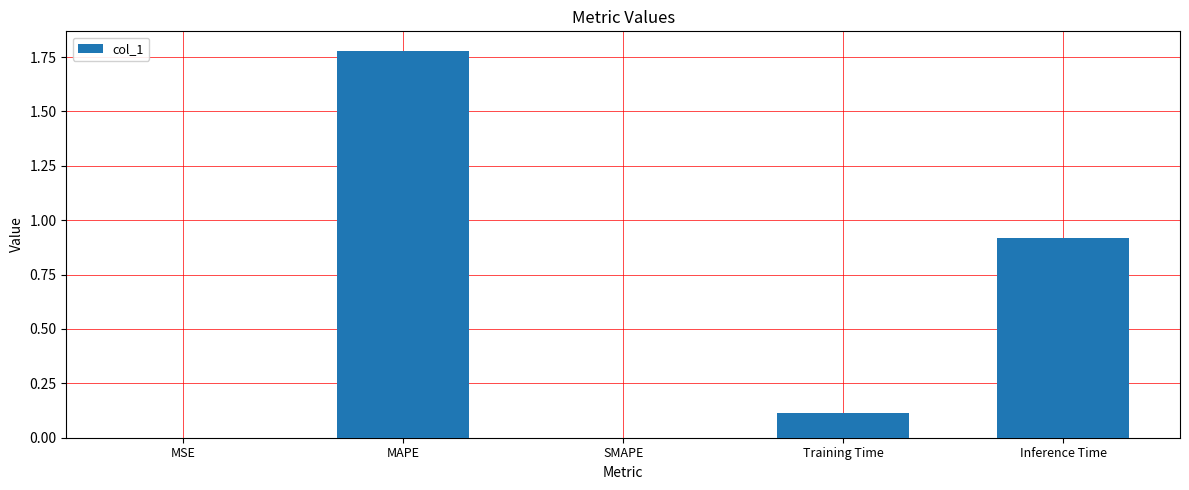

Count the number of data series in this chart.

1